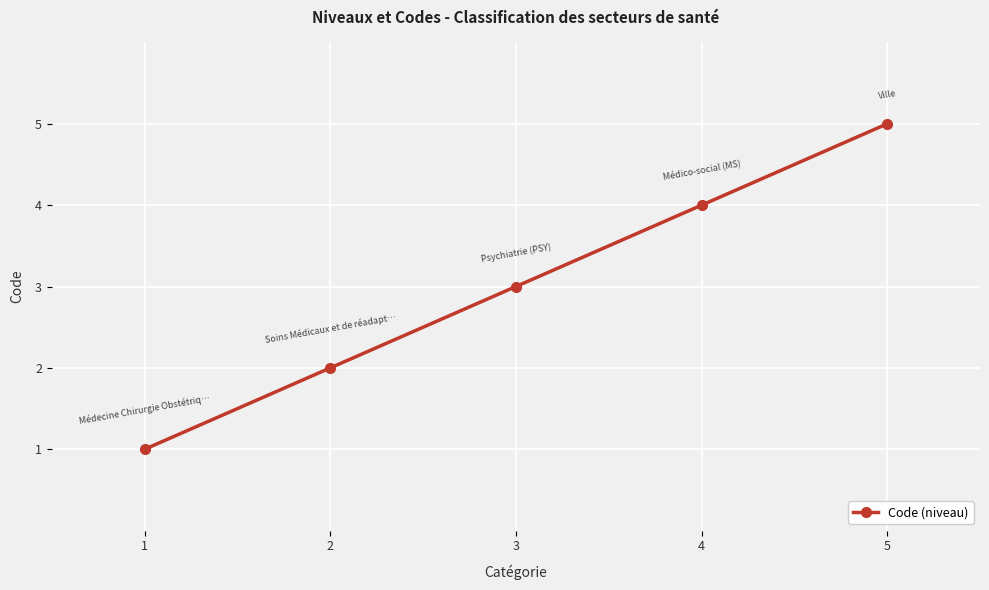

True or false: there are more than 0 points higher than both neighbors.

False